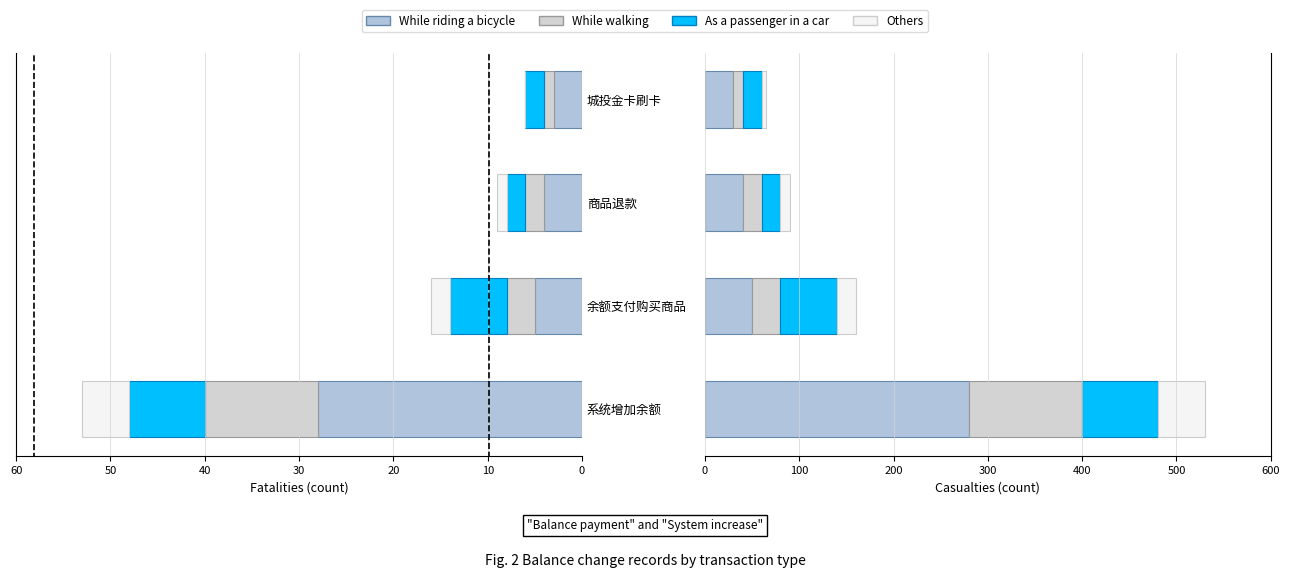

What are all the series names shown in the legend?

While riding a bicycle, While walking, As a passenger in a car, Others